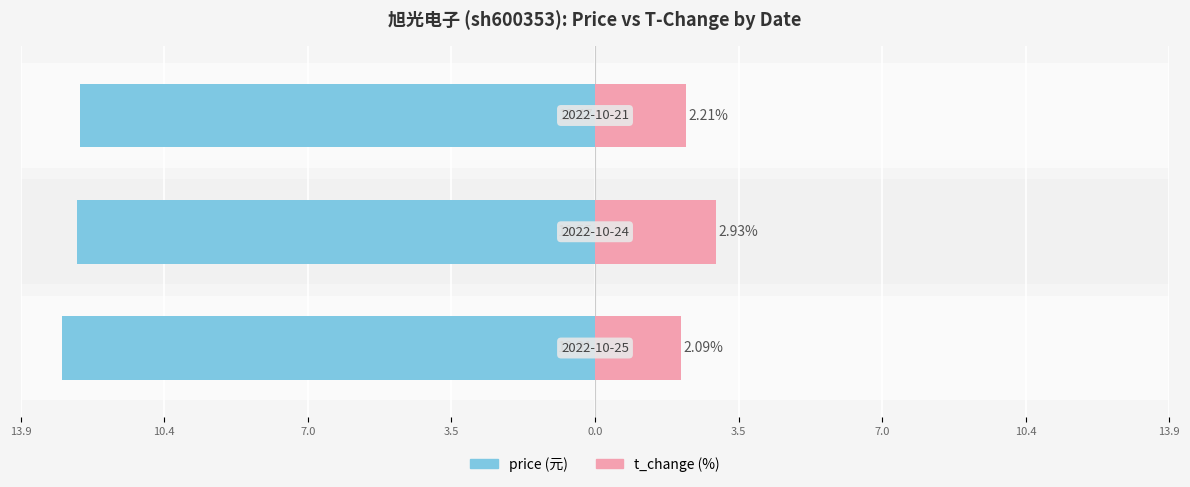

Reading right to left, extract all data points from this chart.

price: -12.5	-12.6	-12.9
t_change: 2.2	2.9	2.1